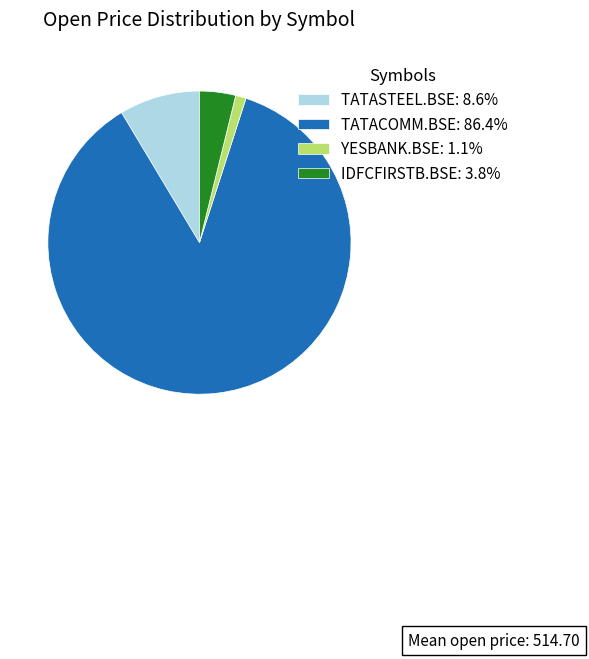

What is the ratio of the value at IDFCFIRSTB.BSE: 3.8% to the value at TATASTEEL.BSE: 8.6%?

0.4